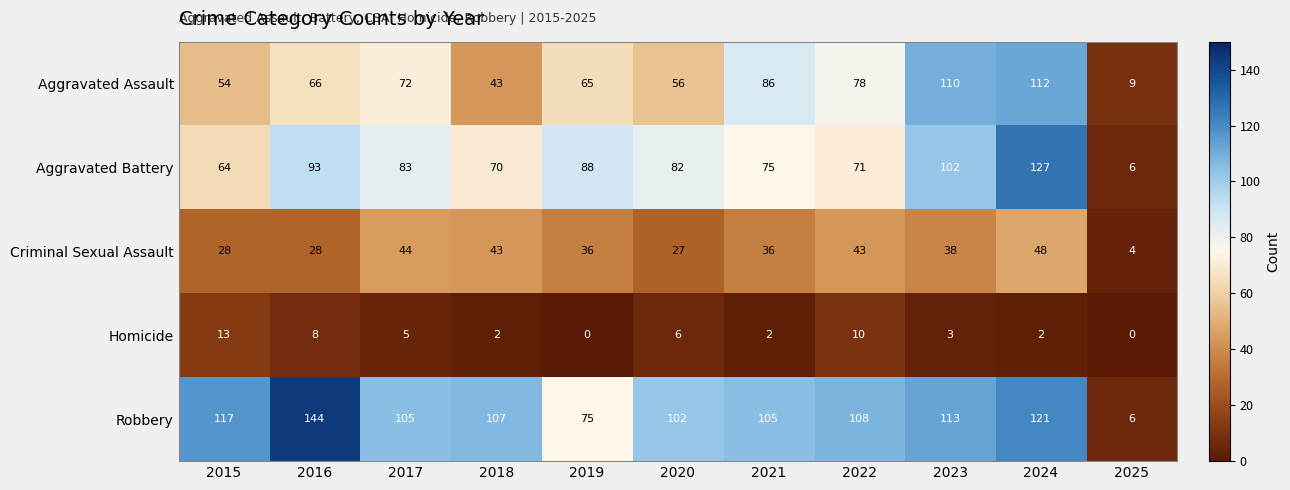

Between 2016 and 2025, which series saw the biggest shift?

Robbery